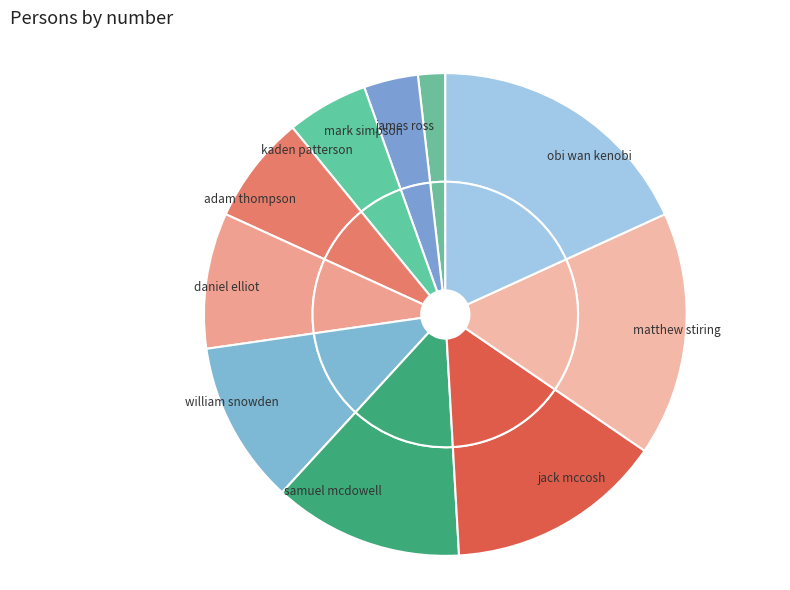

To the nearest percent, what is the difference between the largest and smallest slice percentages?

16%